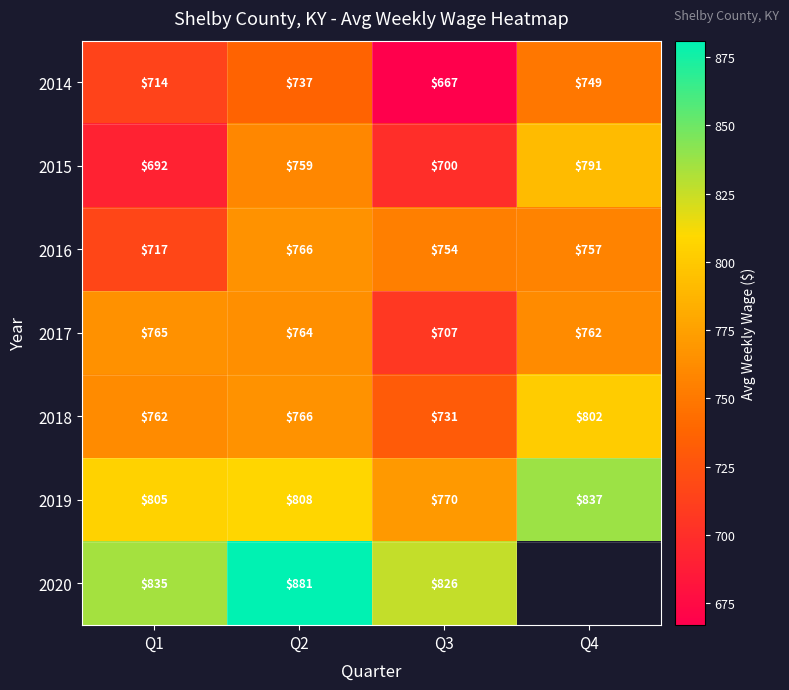

The value of 2018 at Q4 is 470.3. True or false?

False